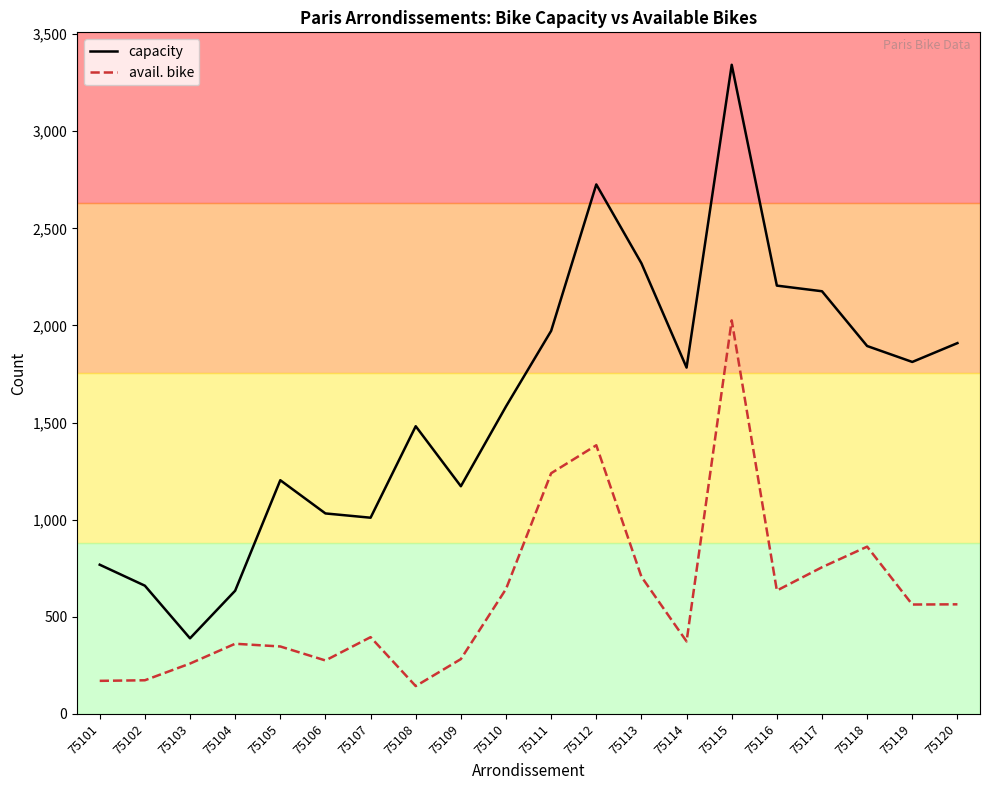

What are all the series names shown in the legend?

capacity, avail. bike